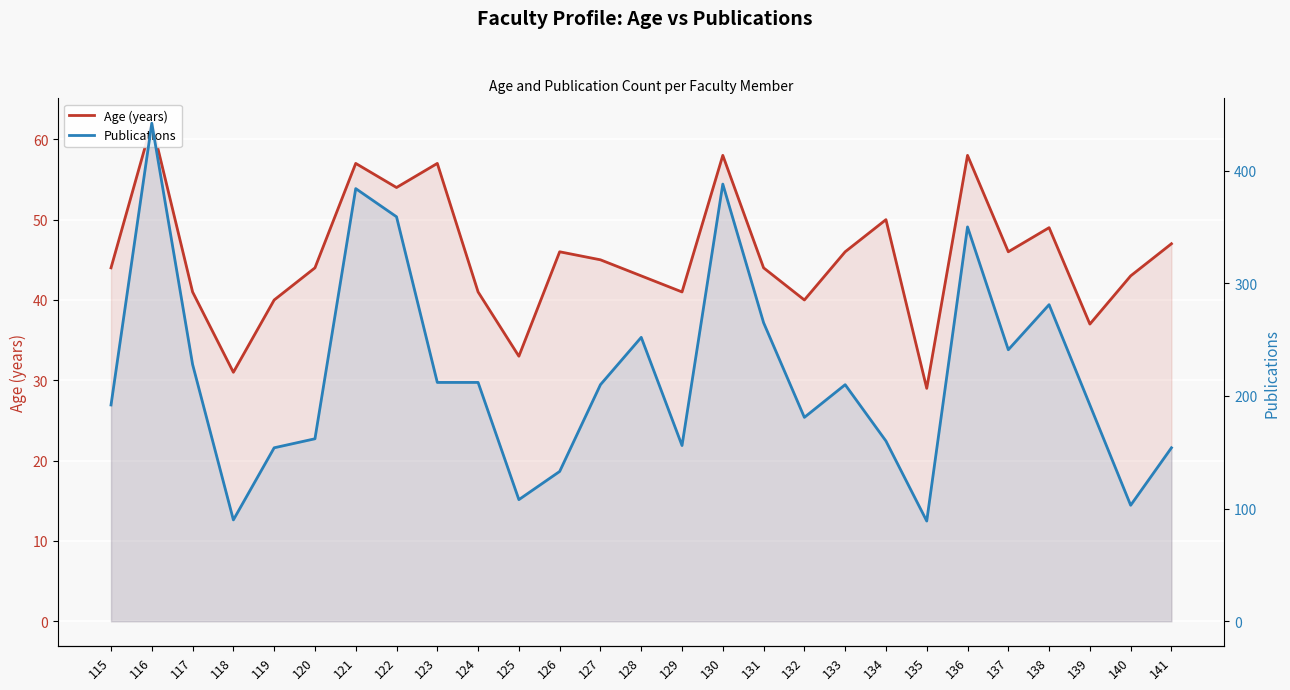

List the labels in order of Age (years) value, smallest first.

135, 118, 125, 139, 119, 132, 117, 124, 129, 128, 140, 115, 120, 131, 127, 126, 133, 137, 141, 138, 134, 122, 121, 123, 130, 136, 116